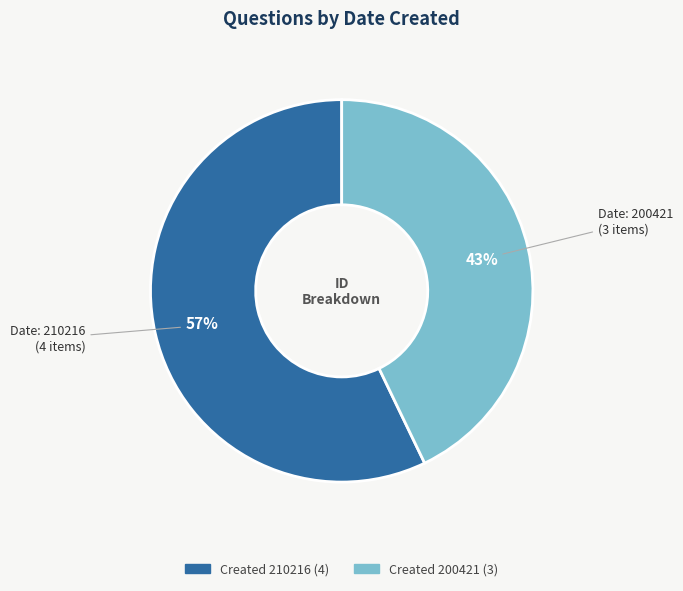

To the nearest percent, what is the average slice percentage?

50%